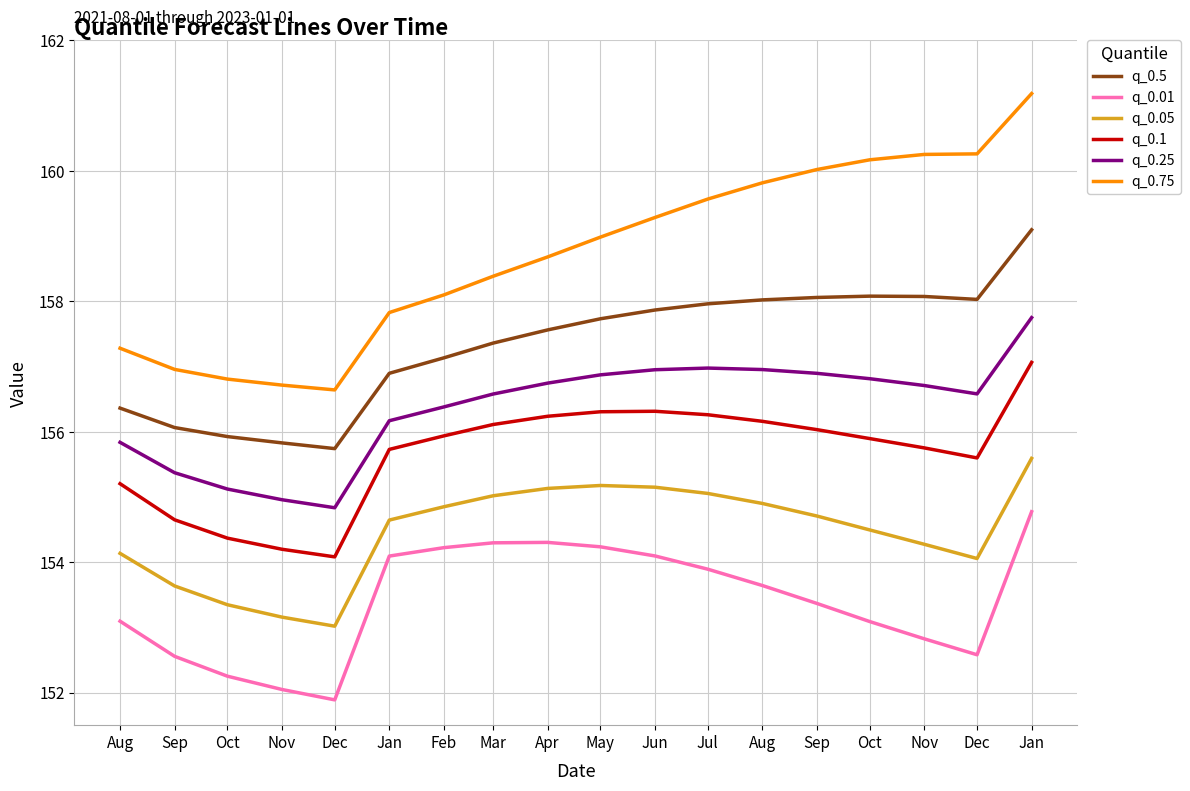

At which category is the sum across all series the highest?

Jan